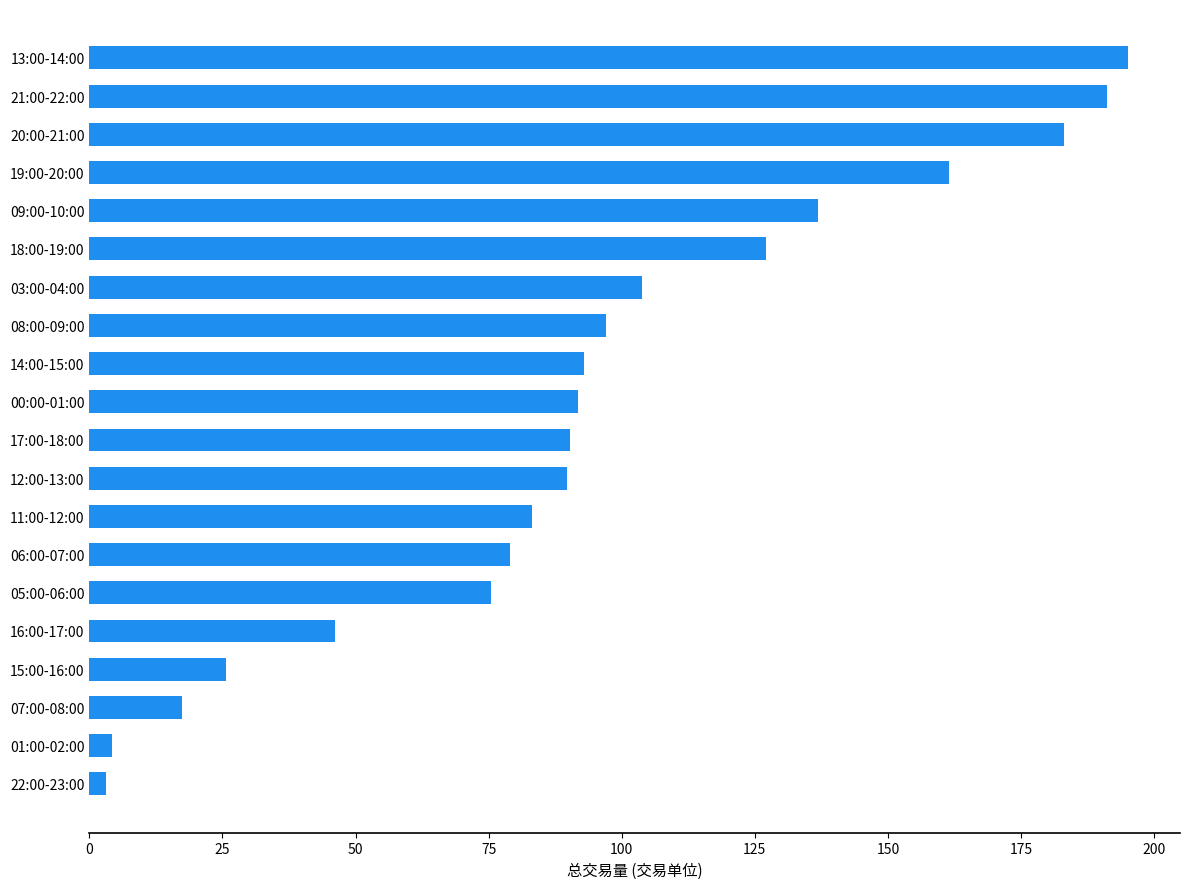

How many bars are there in total?

20